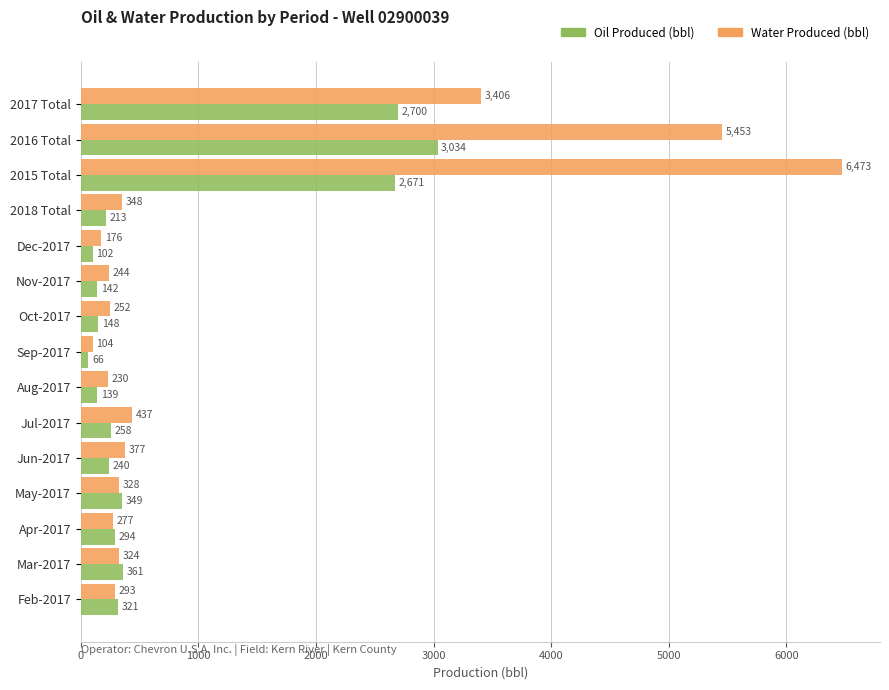

Which category has the highest value across all series?

2015 Total